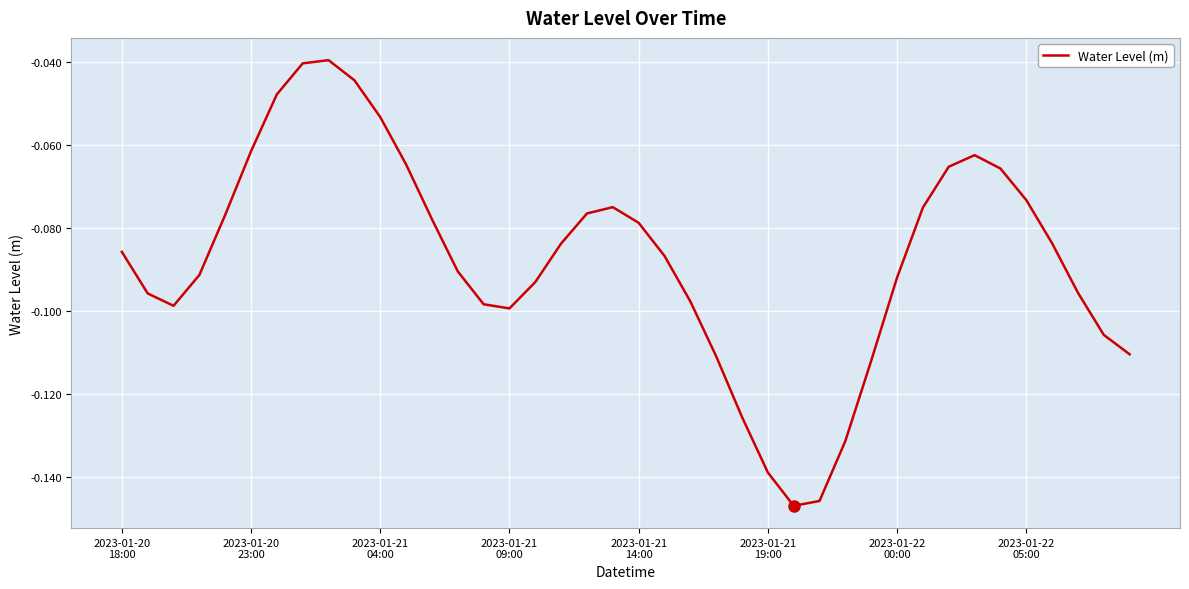

At which category does the data reach its first local peak?

8